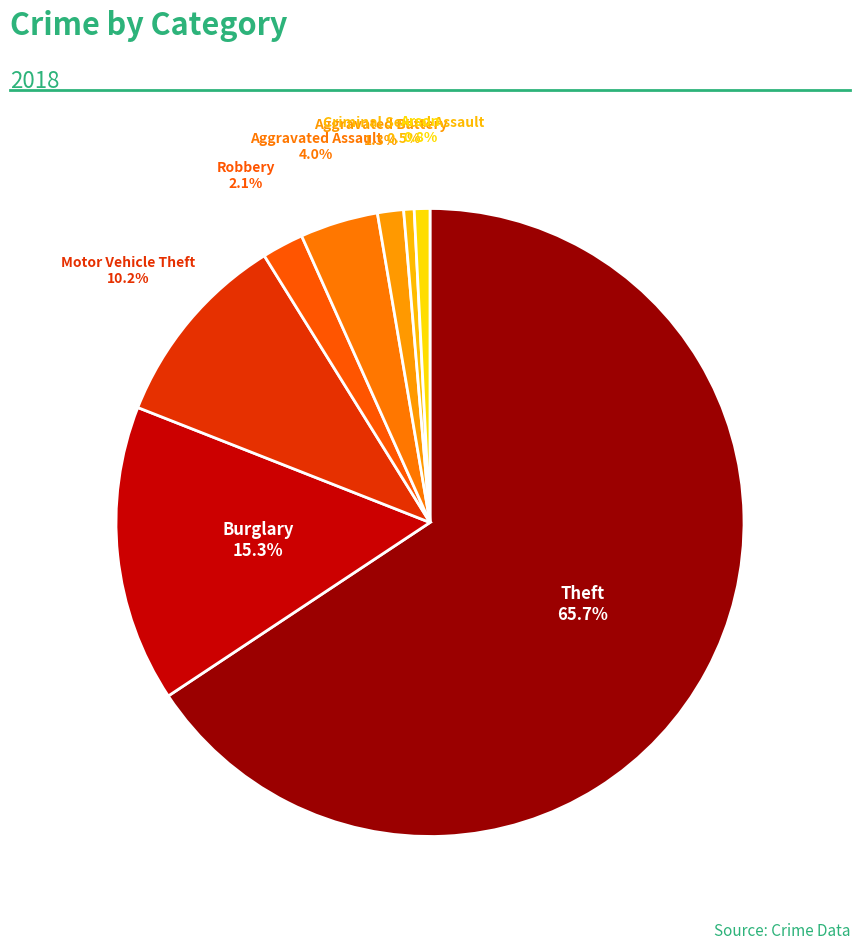

Count the number of slices in the pie.

8